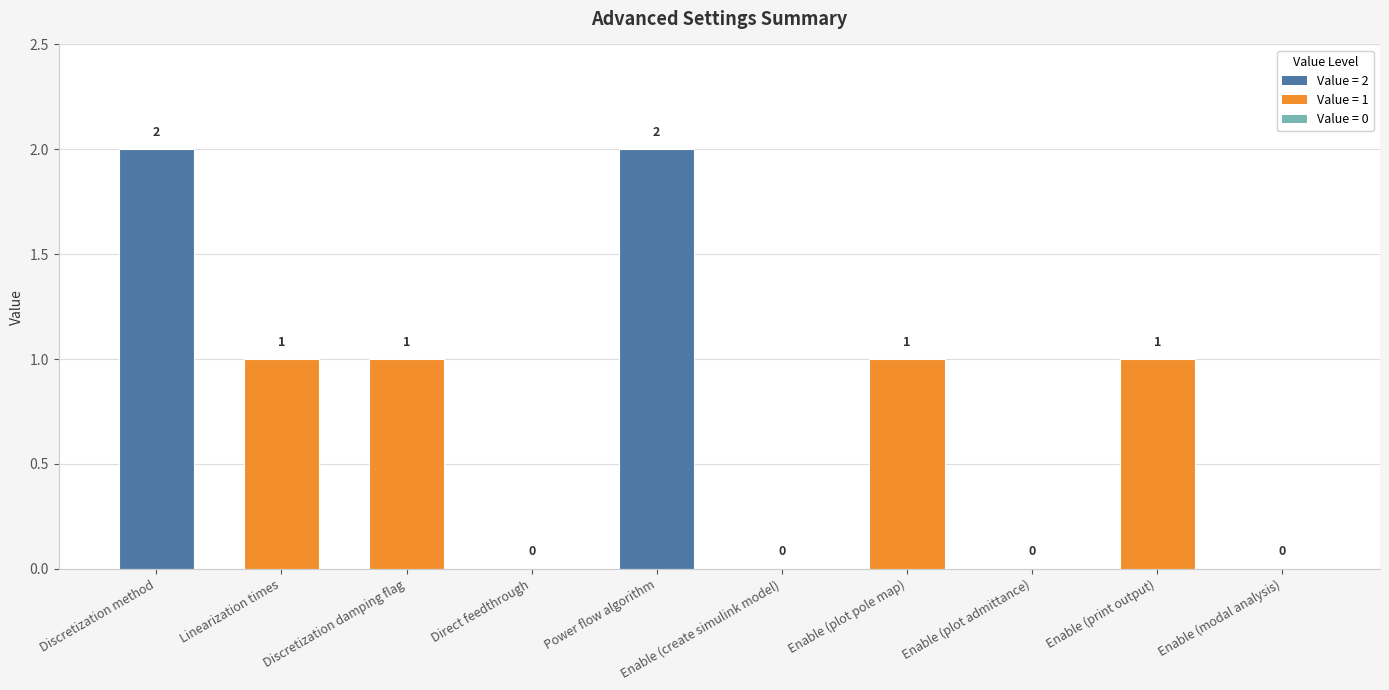

How many categories are shown in the chart?

10